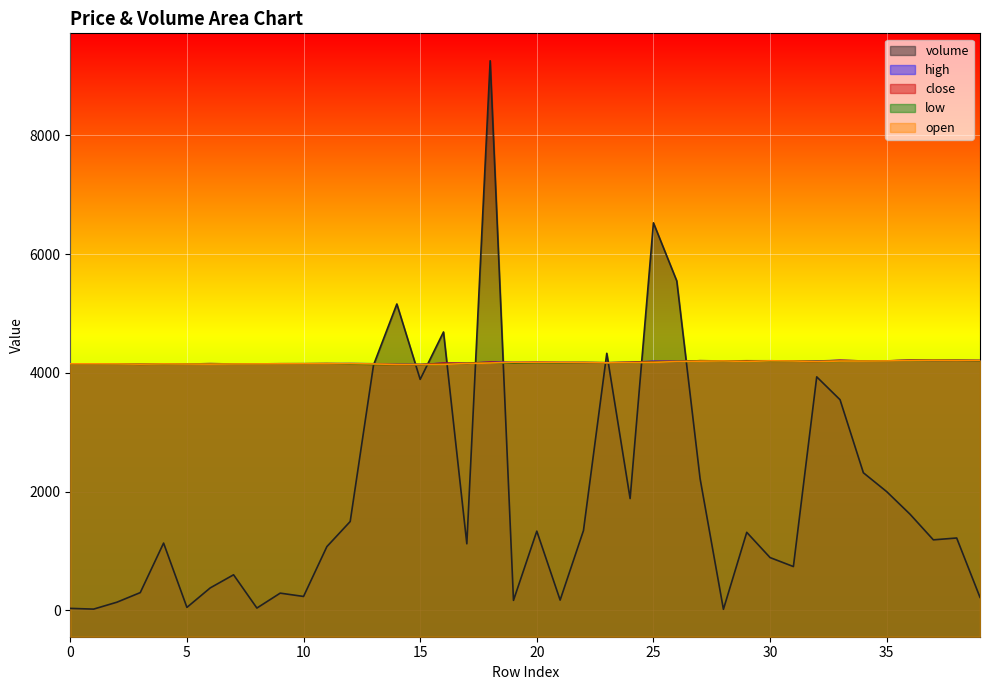

True or false: low and open cross at least once.

False